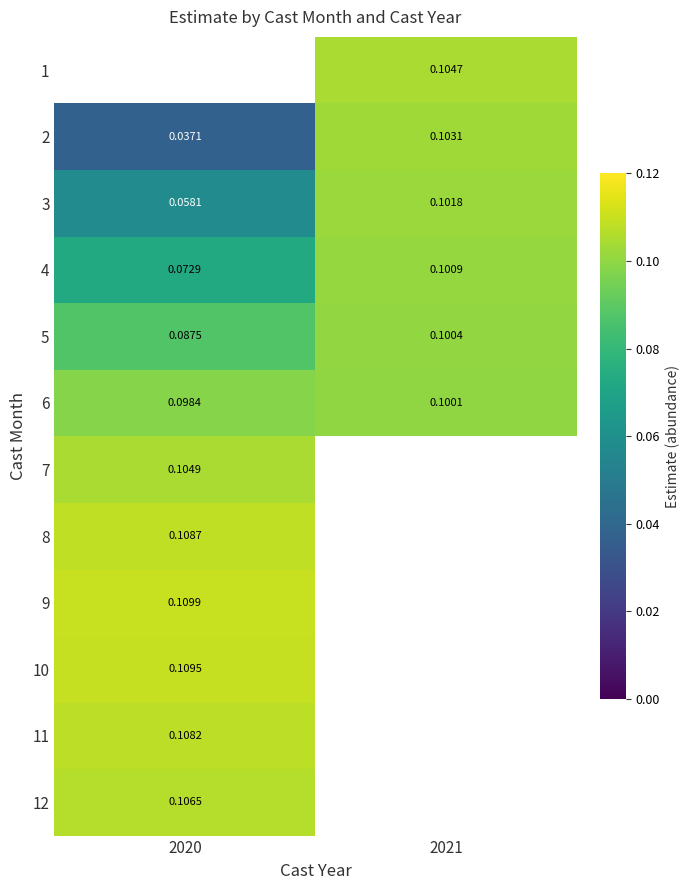

Is the value of 5 at 2021 greater than the value of 3 at 2020?

Yes